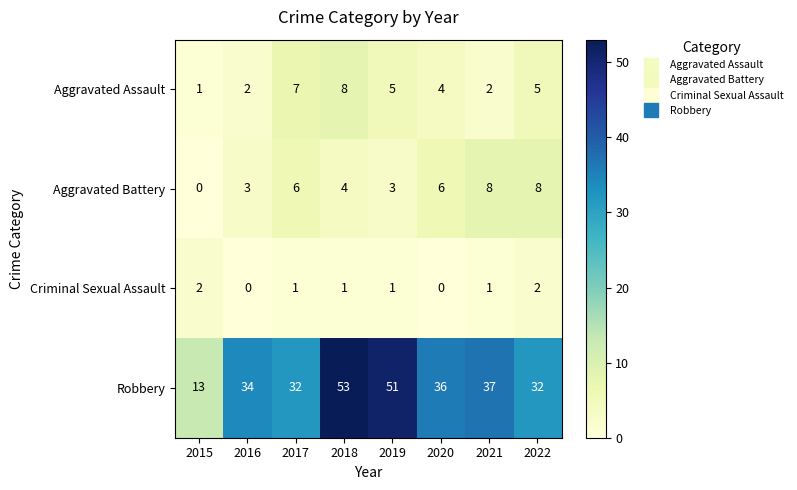

The value of Criminal Sexual Assault at 2020 is 0. True or false?

True